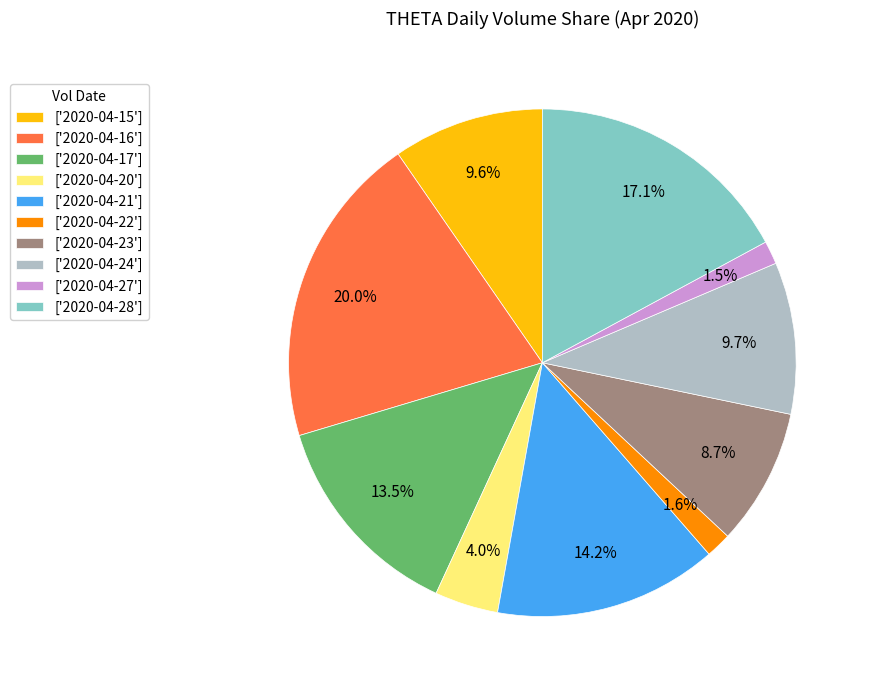

Is the sum of ['2020-04-27'] and ['2020-04-22'] greater than half?

No